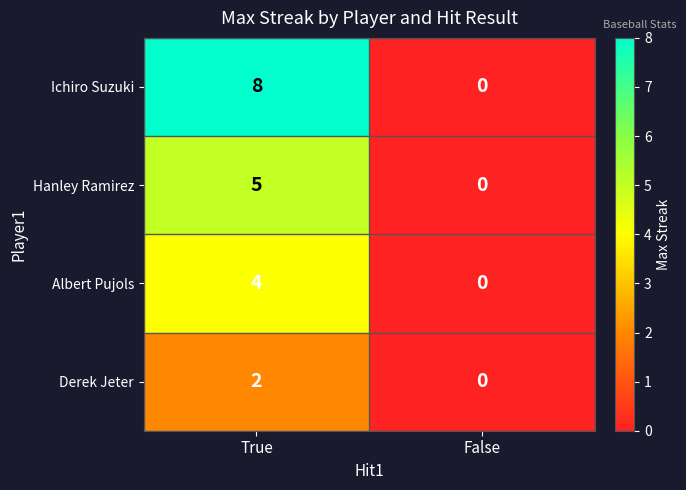

Rank the series at True from lowest to highest value.

Derek Jeter, Albert Pujols, Hanley Ramirez, Ichiro Suzuki